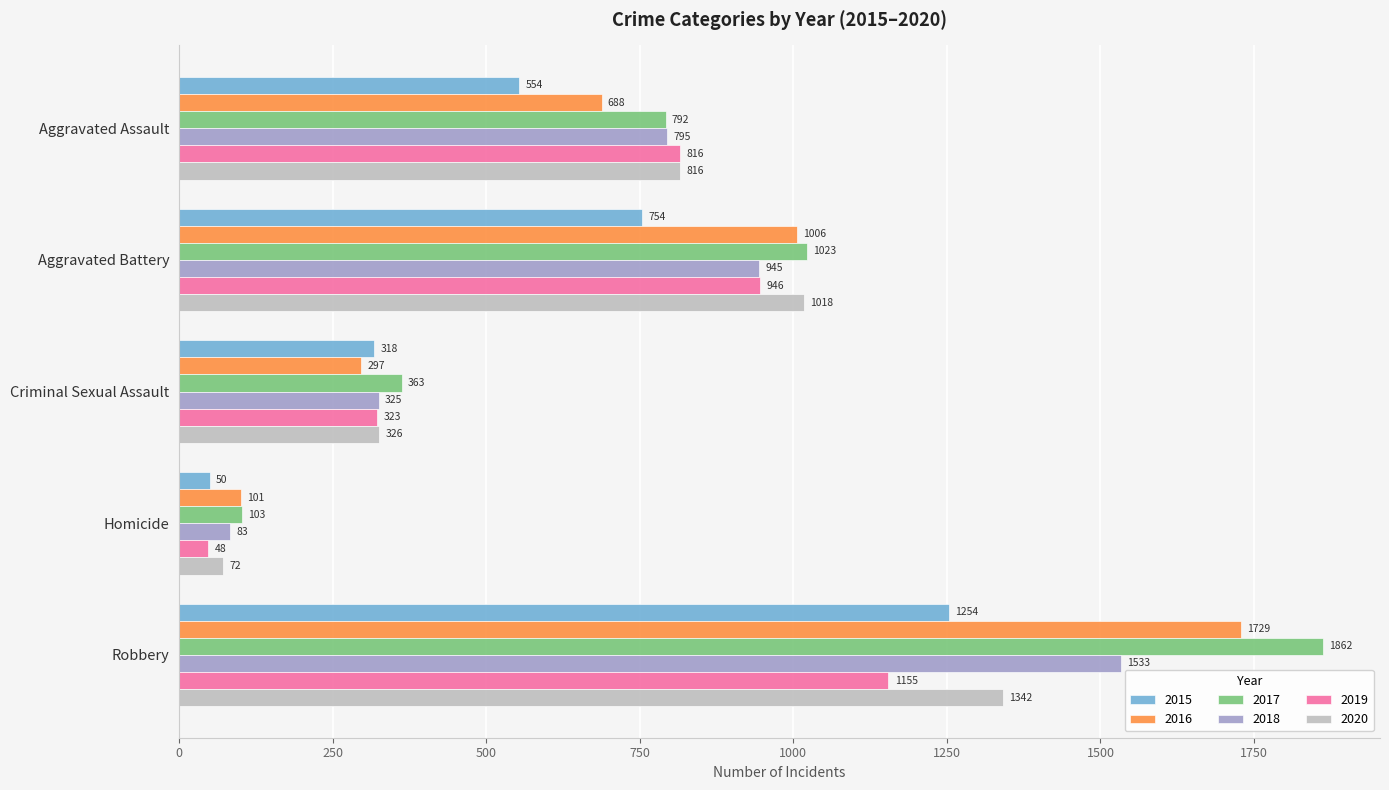

What is the difference between the maximum and minimum values in the 2017 series?

1759